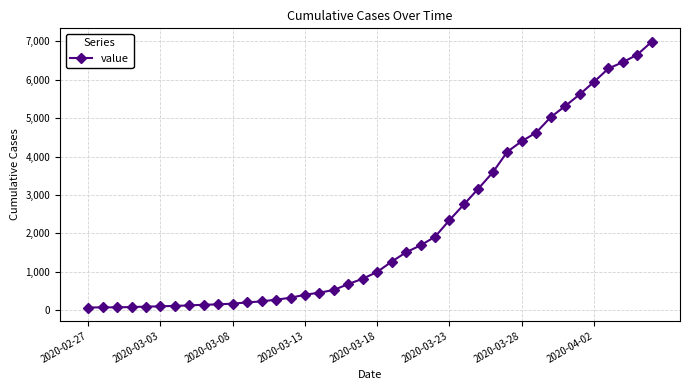

What is the difference between the maximum and minimum values?

6930